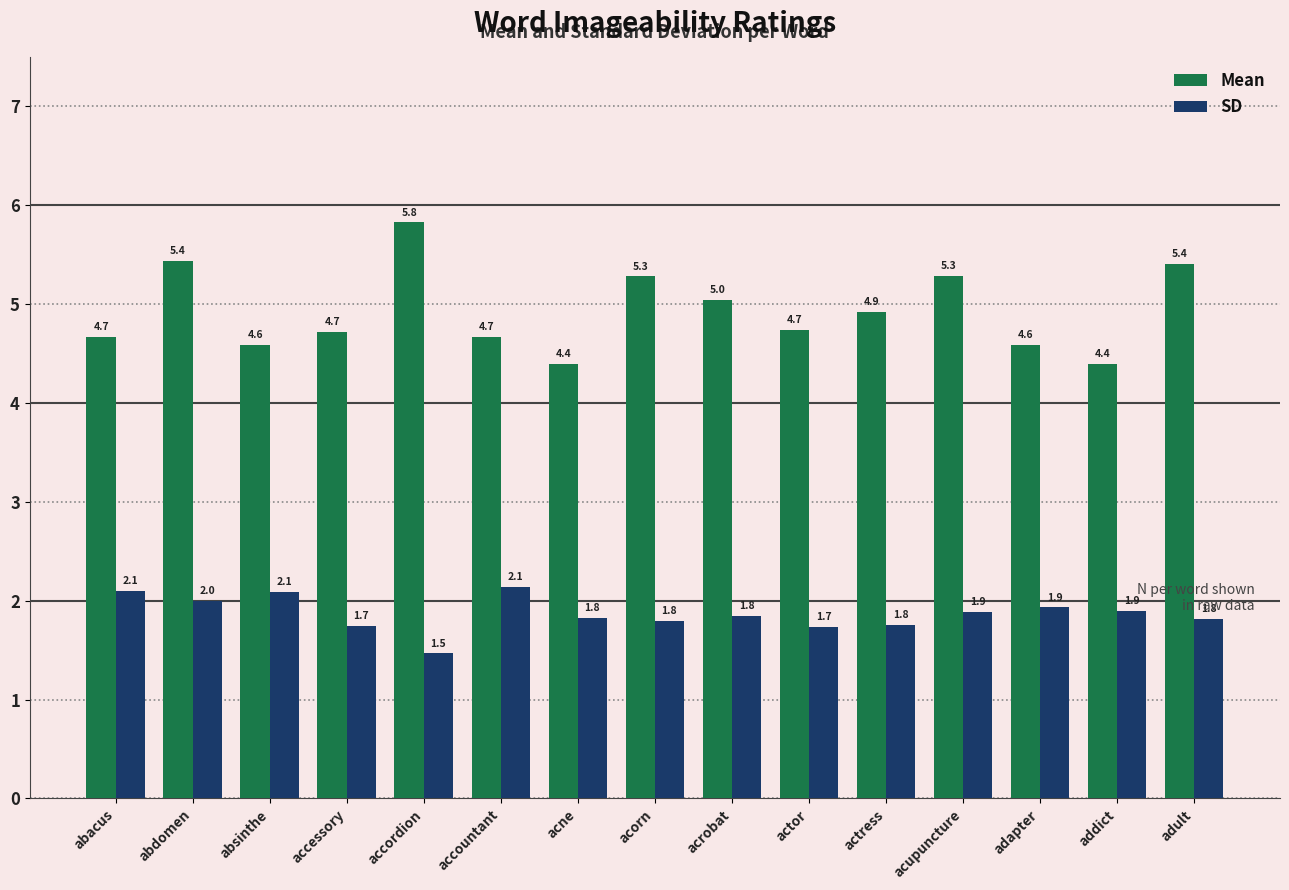

What are all the series names shown in the legend?

Mean, SD